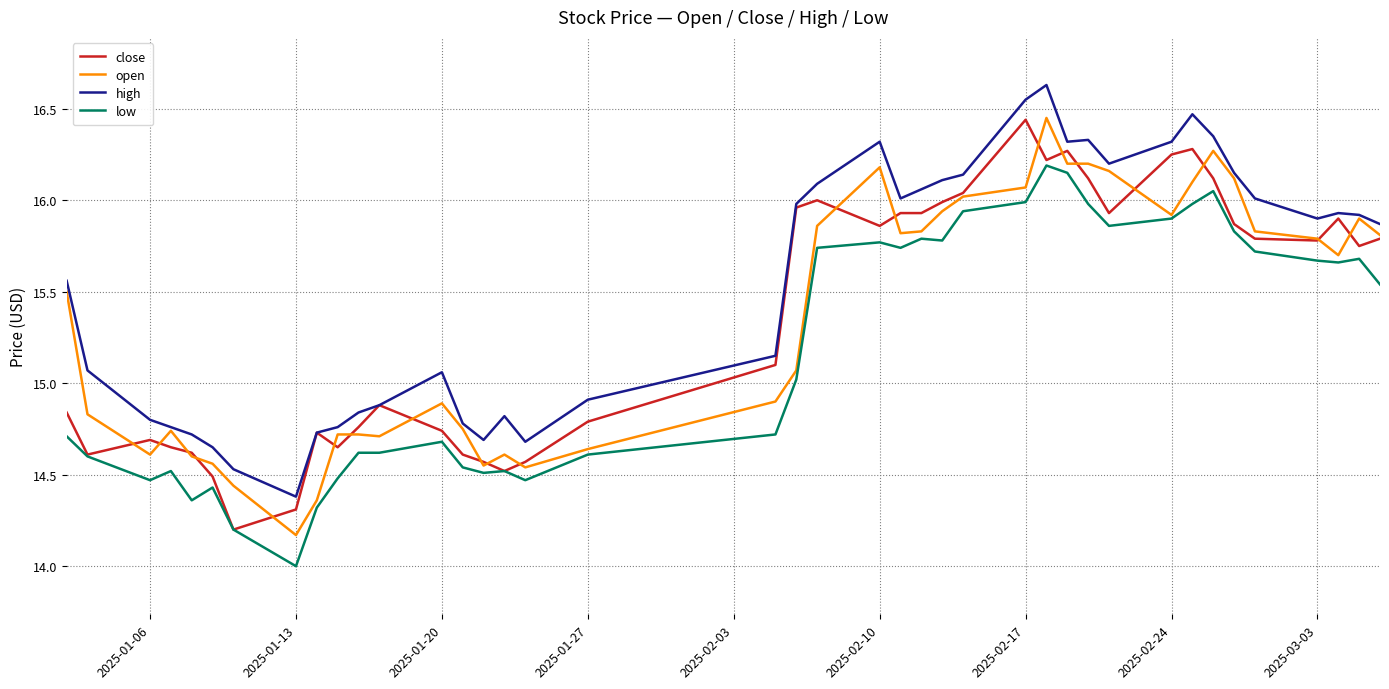

True or false: high and low cross at least once.

False